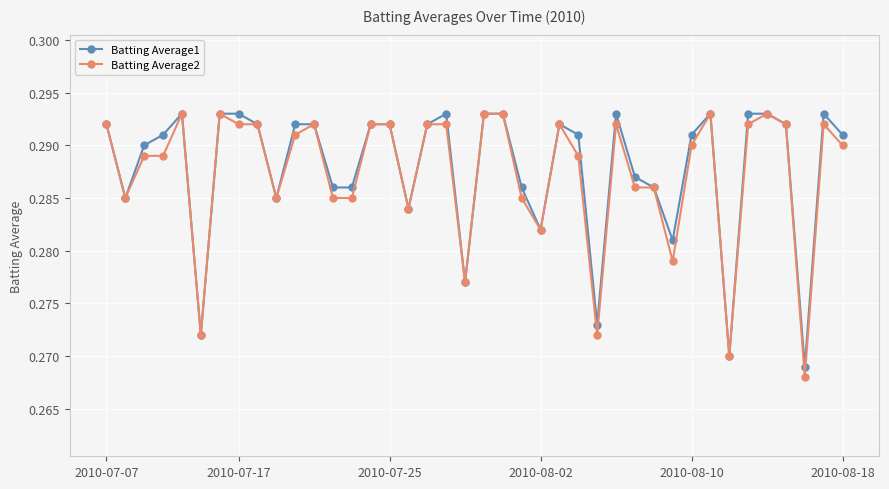

True or false: Batting Average2 has more than 1 points higher than both neighbors.

True